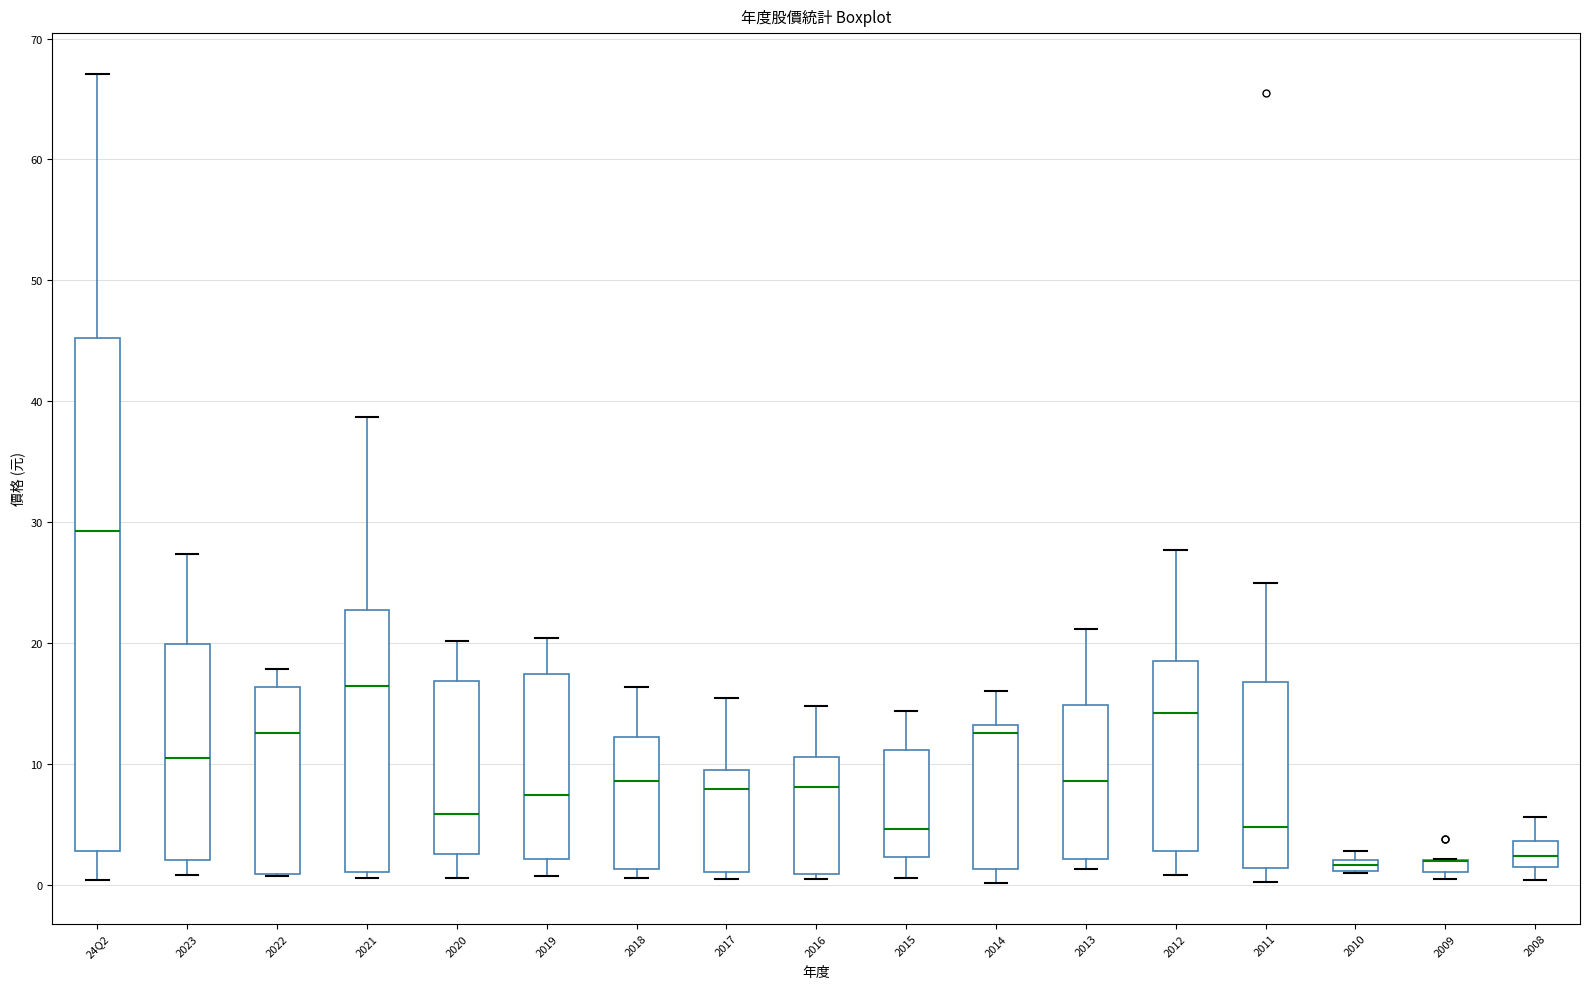

Where is the lower edge of the box for 2009 on the y-axis? The values are not printed on the chart, so give them approximately, as read against the axis.

1